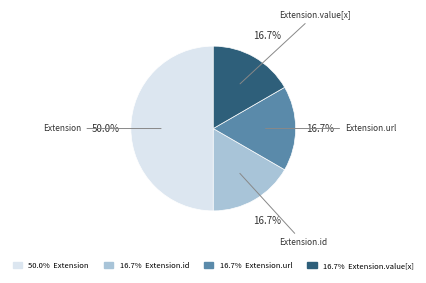

To the nearest percent, what is the average slice percentage?

25%